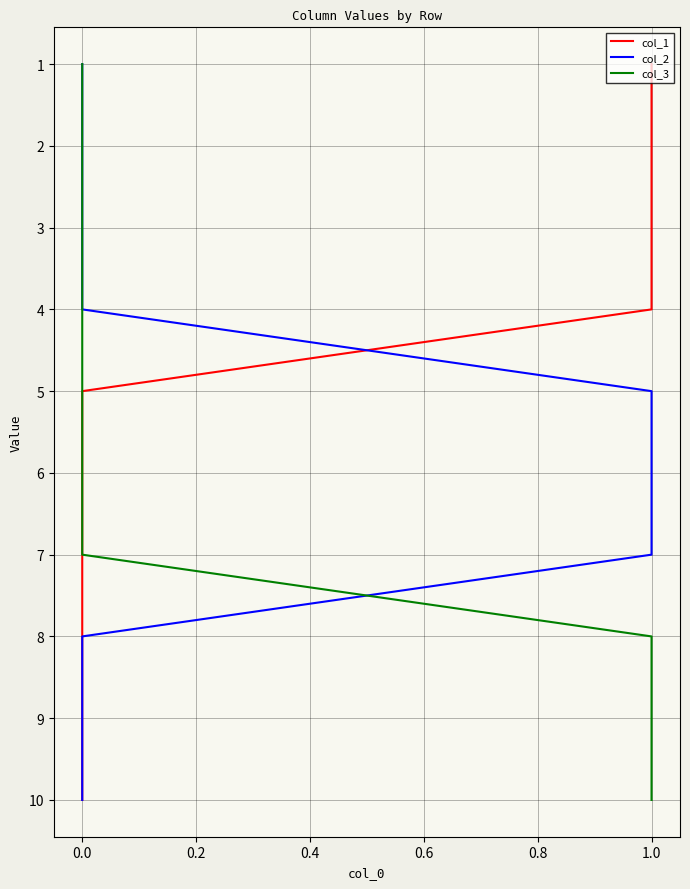

Which has a higher value, 0.8 or 9?

9